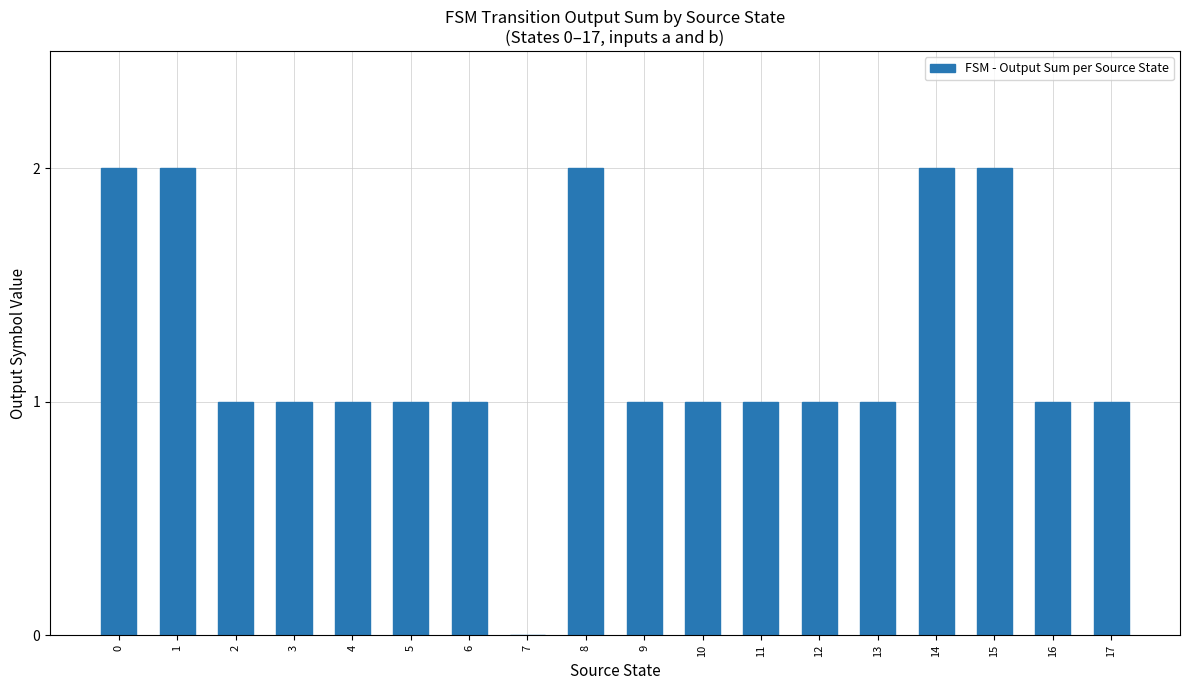

Is it true that the value at 1 is 2?

True